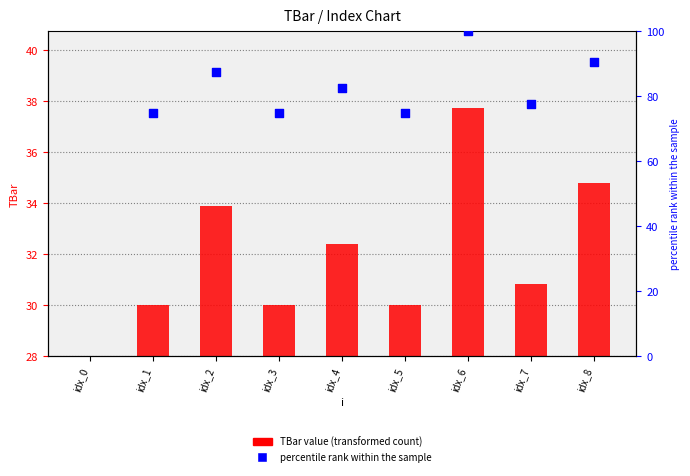

Which series has the widest spread of Y values?

TBar value